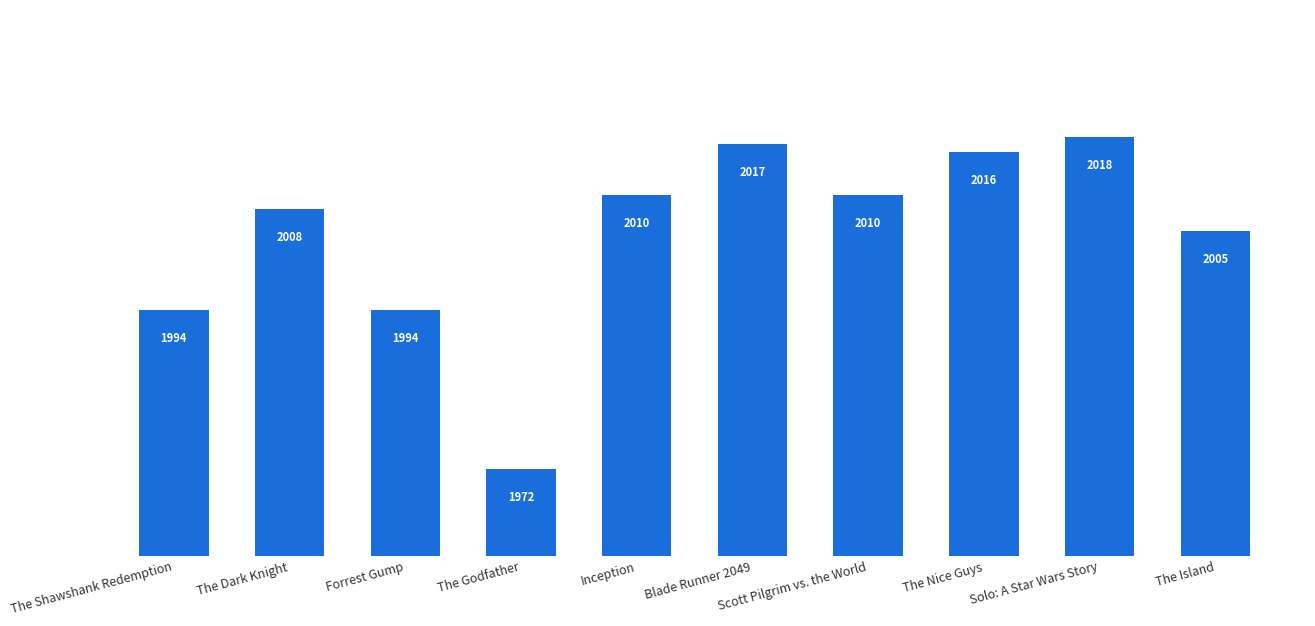

Reading left to right, what are all the values shown in this chart?

The Shawshank Redemption=1994	The Dark Knight=2008	Forrest Gump=1994	The Godfather=1972	Inception=2010	Blade Runner 2049=2017	Scott Pilgrim vs. the World=2010	The Nice Guys=2016	Solo: A Star Wars Story=2018	The Island=2005